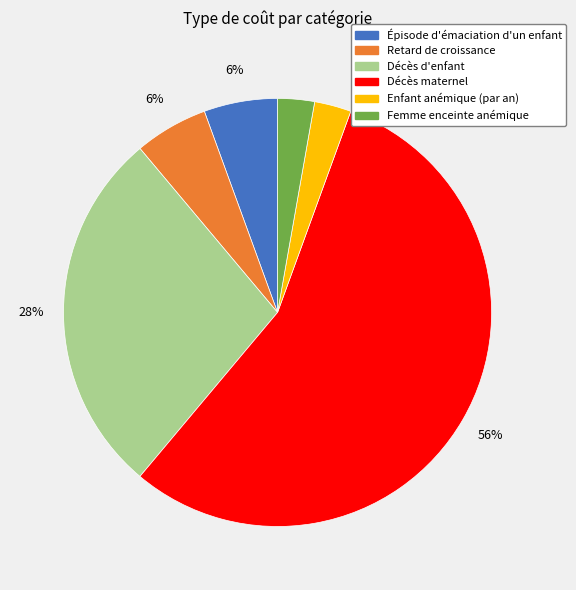

Does any single category account for the majority?

Yes